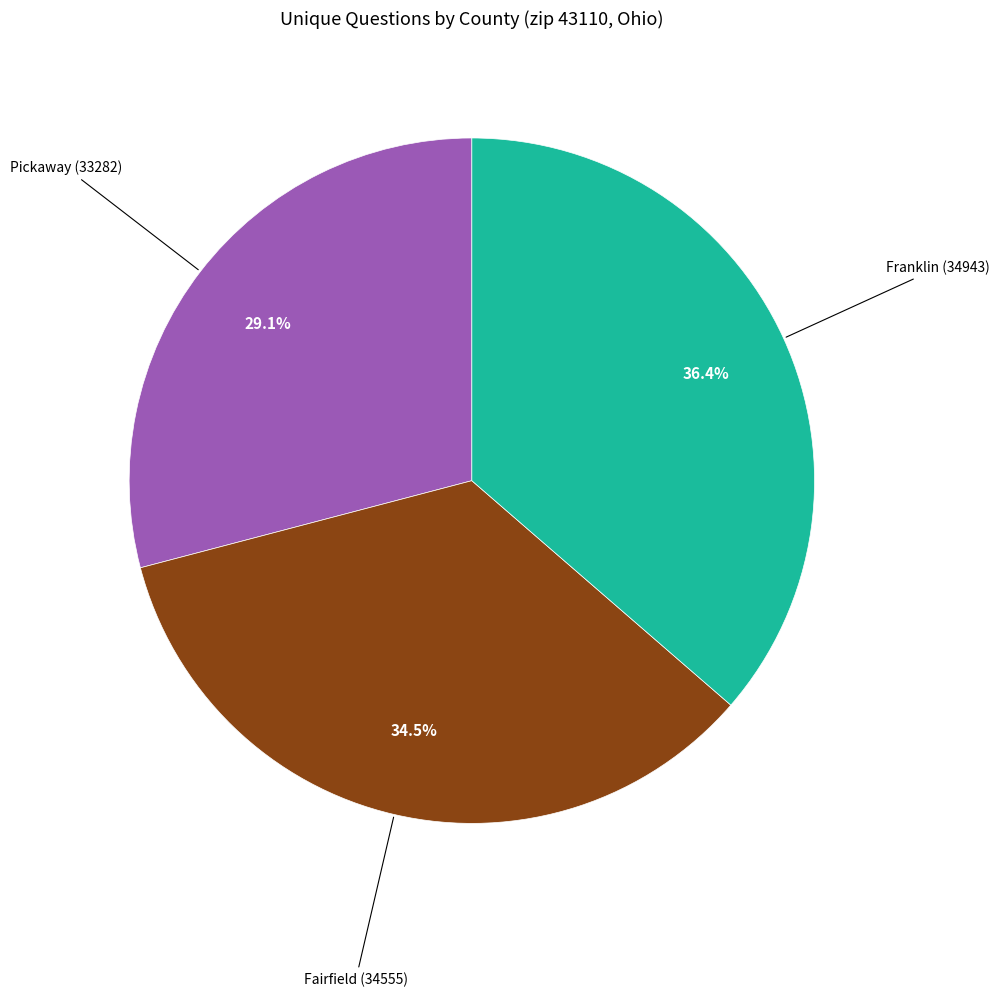

To the nearest percent, what is the average slice percentage?

33%